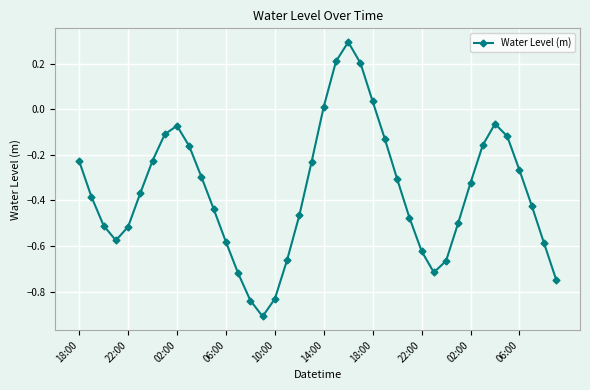

What is the value of the 24th point from the left?

0.2